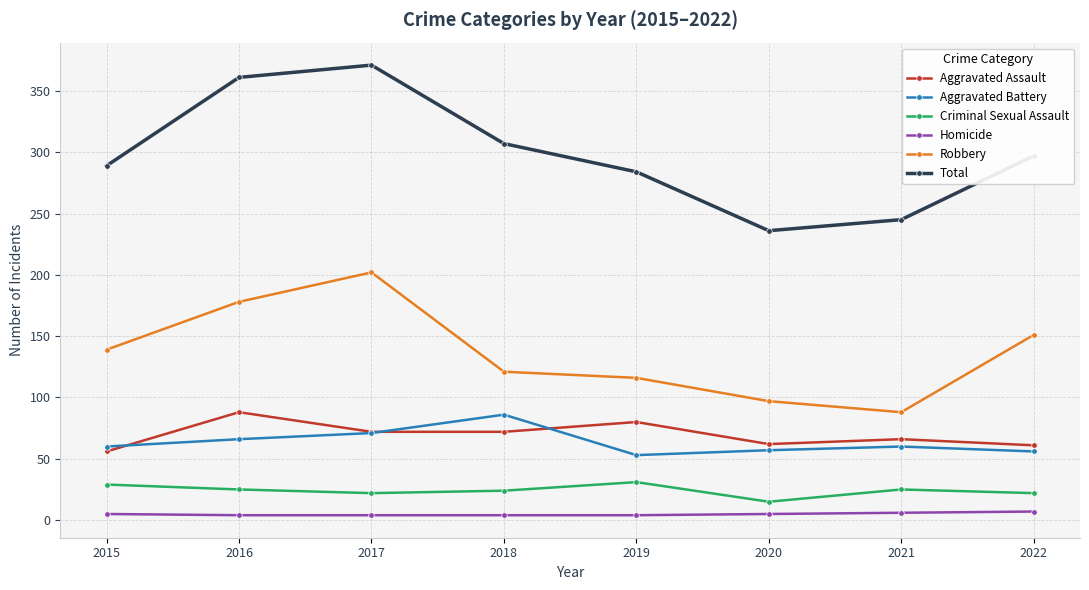

Is the value of Criminal Sexual Assault at 2016 greater than the value of Robbery at 2017?

No